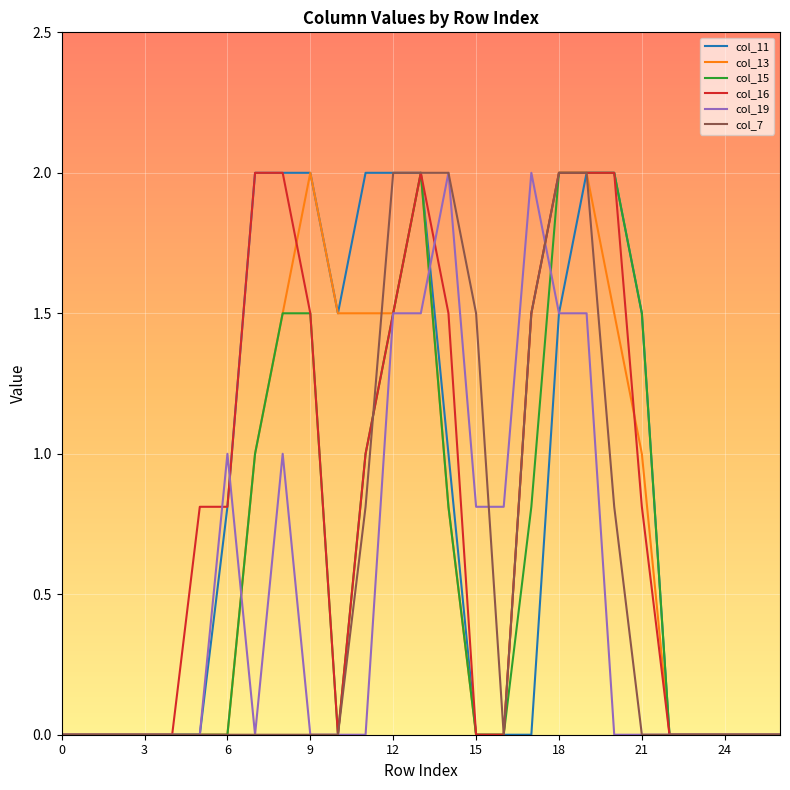

What is the maximum value shown in the chart?

2.0